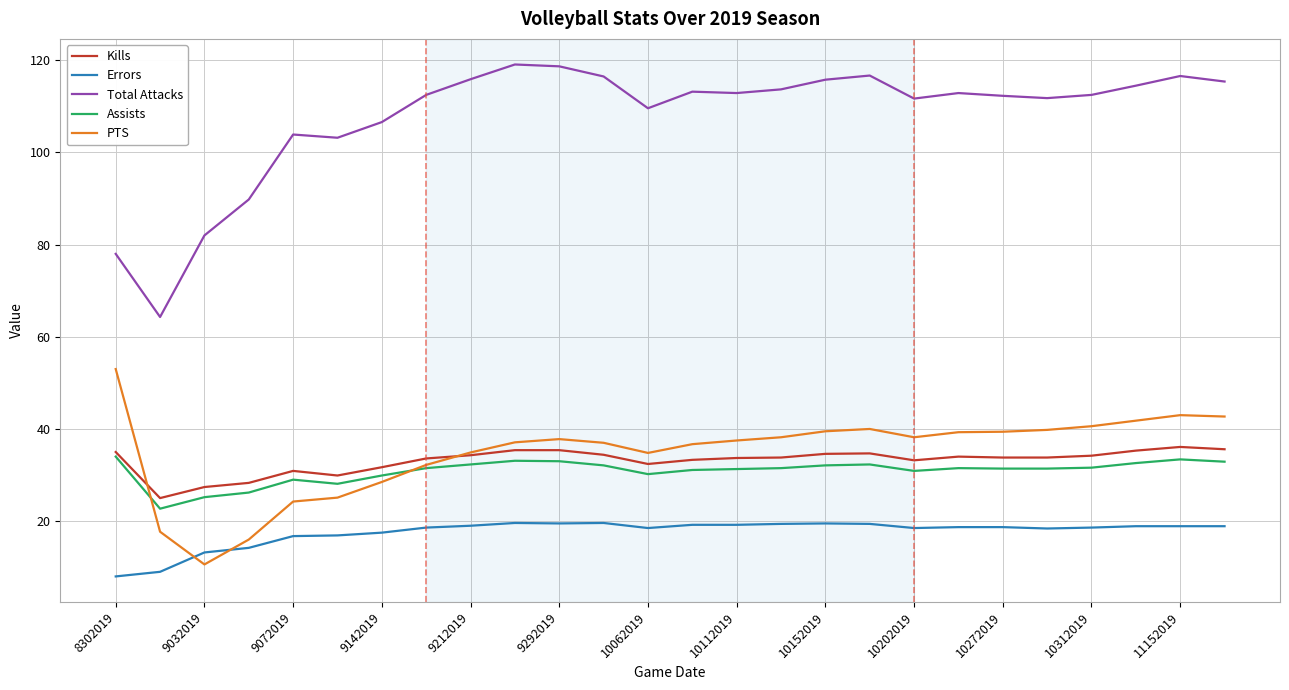

What is the minimum value for Errors?

8.0